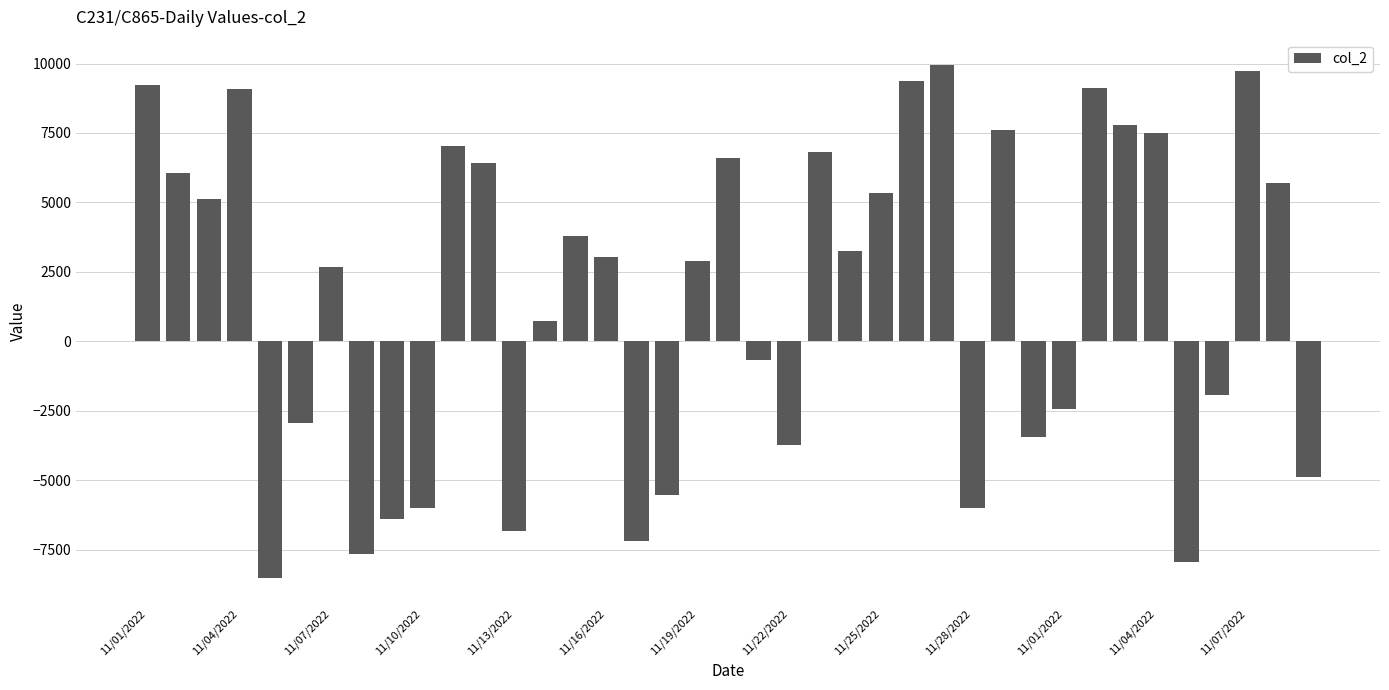

What is the minimum value shown in the chart?

-8534